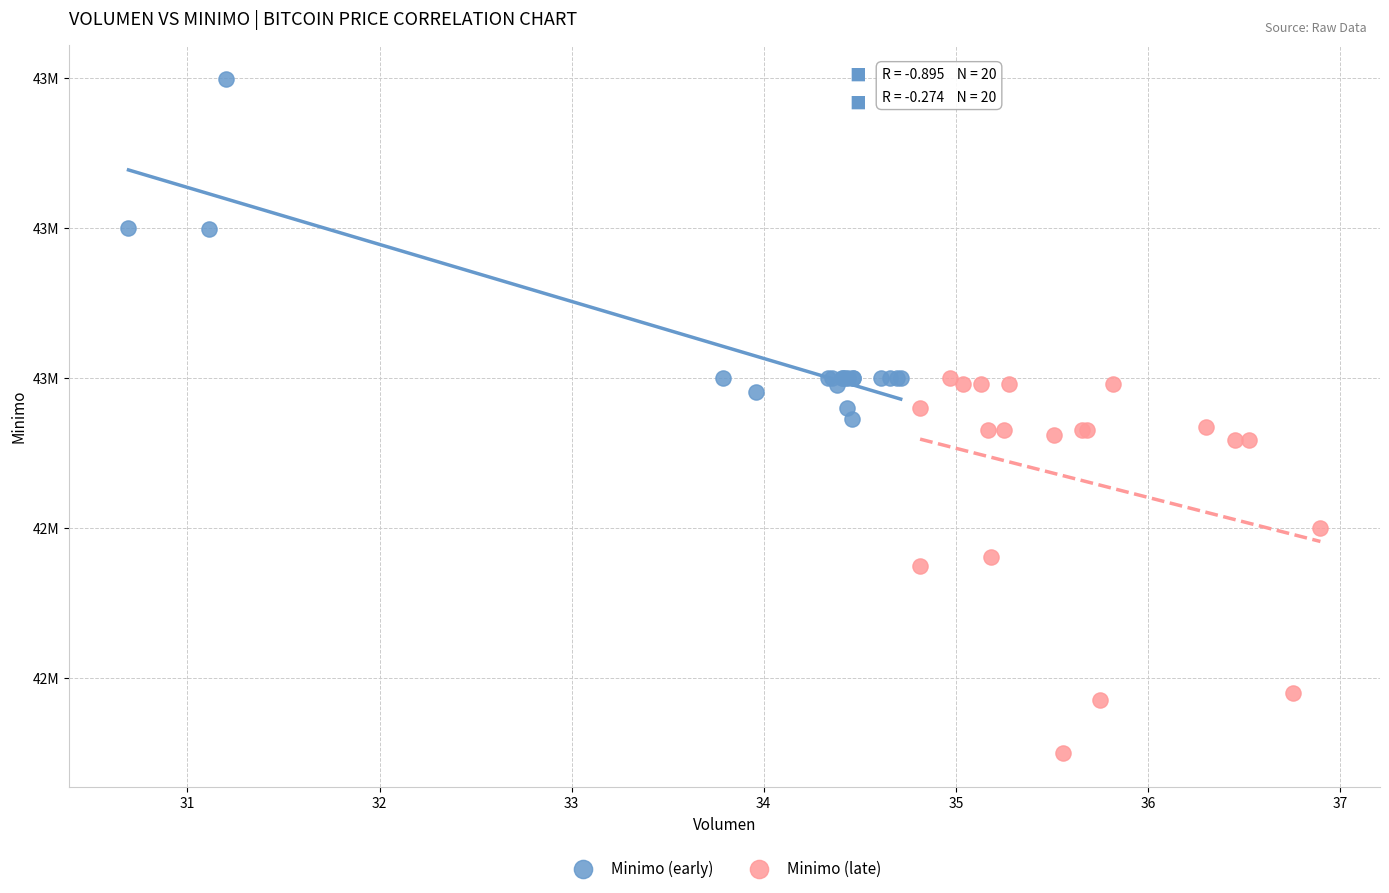

Which series has the widest spread of Y values?

Minimo (late)